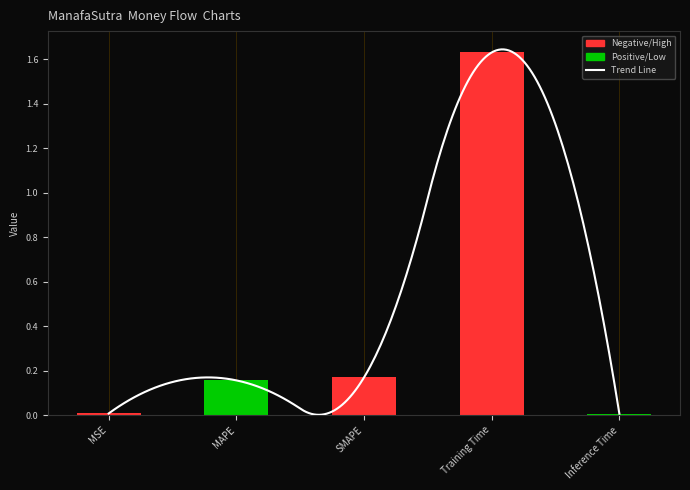

What is the label of the 1st bar from the right?

Inference Time